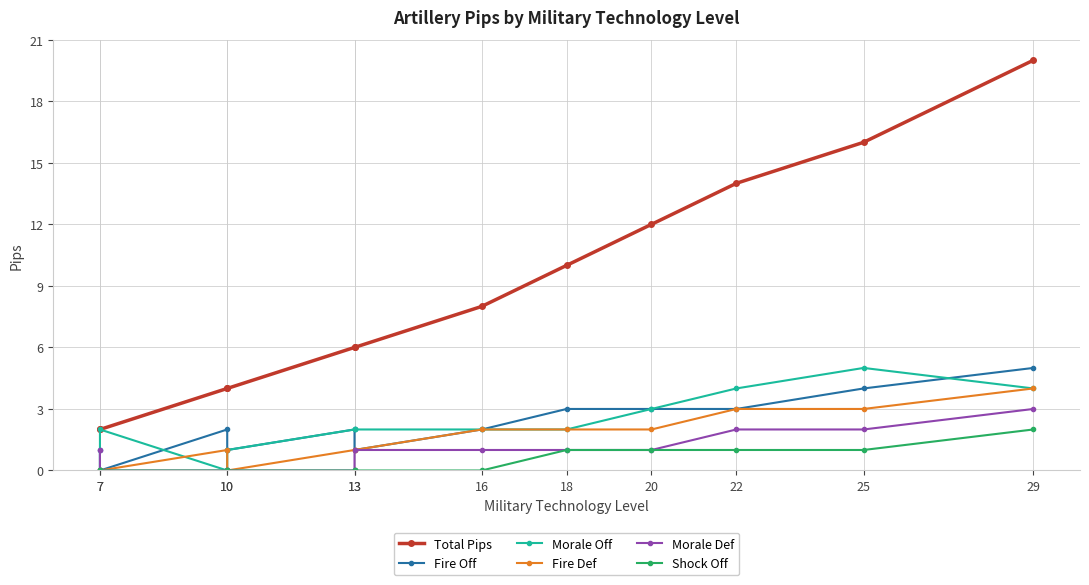

Is the value of Fire Def at 16 greater than the value of Shock Off at 10?

Yes